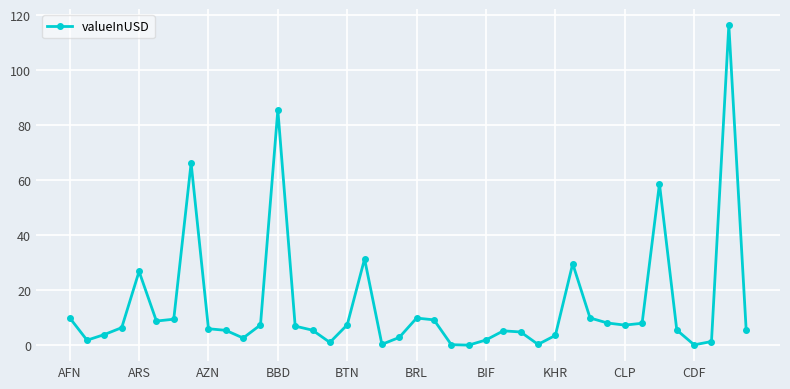

What is the smallest value displayed?

0.1